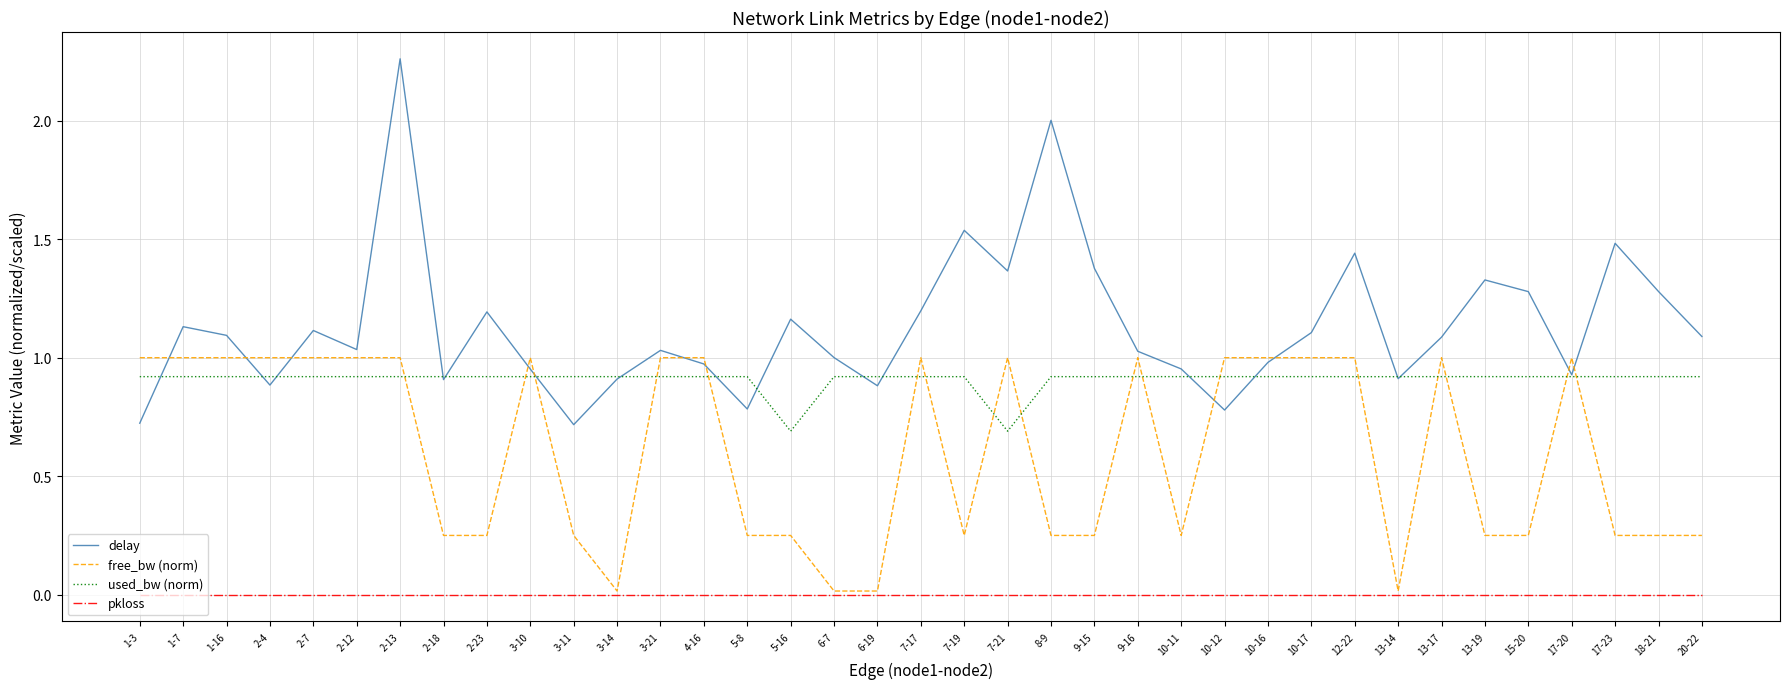

The free_bw (norm) series shows 0.1 at 18-21. True or false?

False